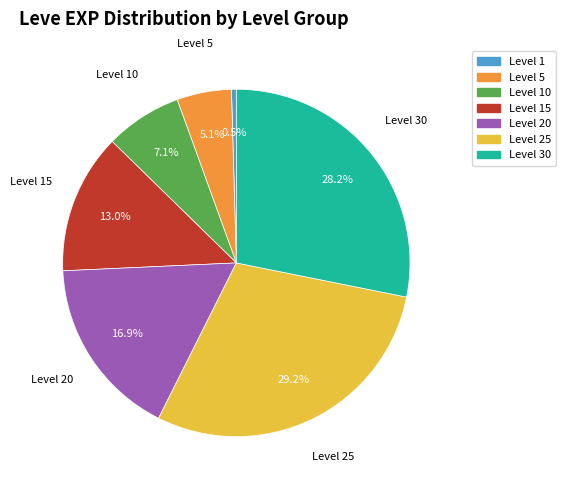

Combined, do Level 5 and Level 15 account for over 50%?

No